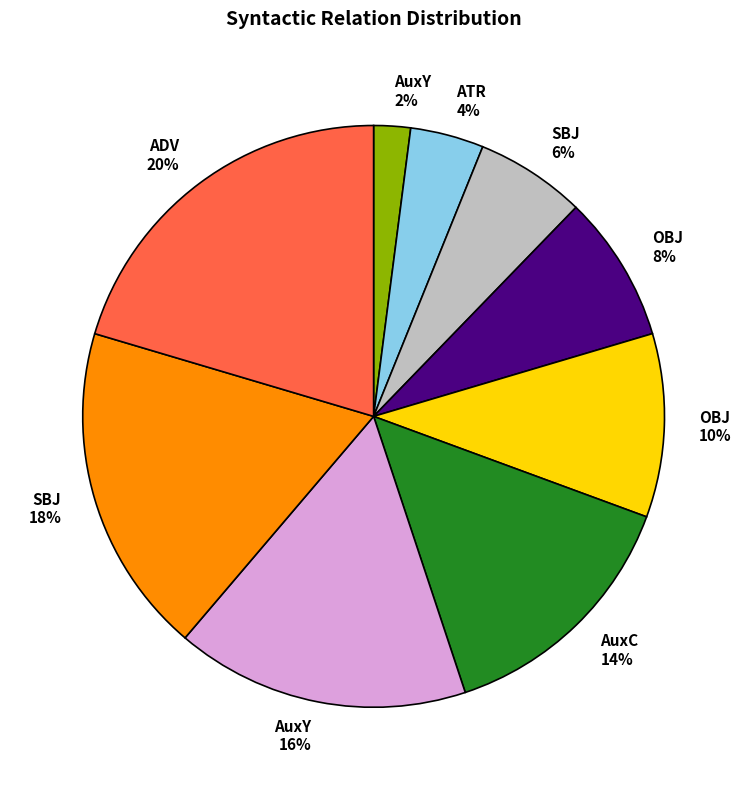

Which has a higher value, AuxY 2% or OBJ 10%?

OBJ 10%